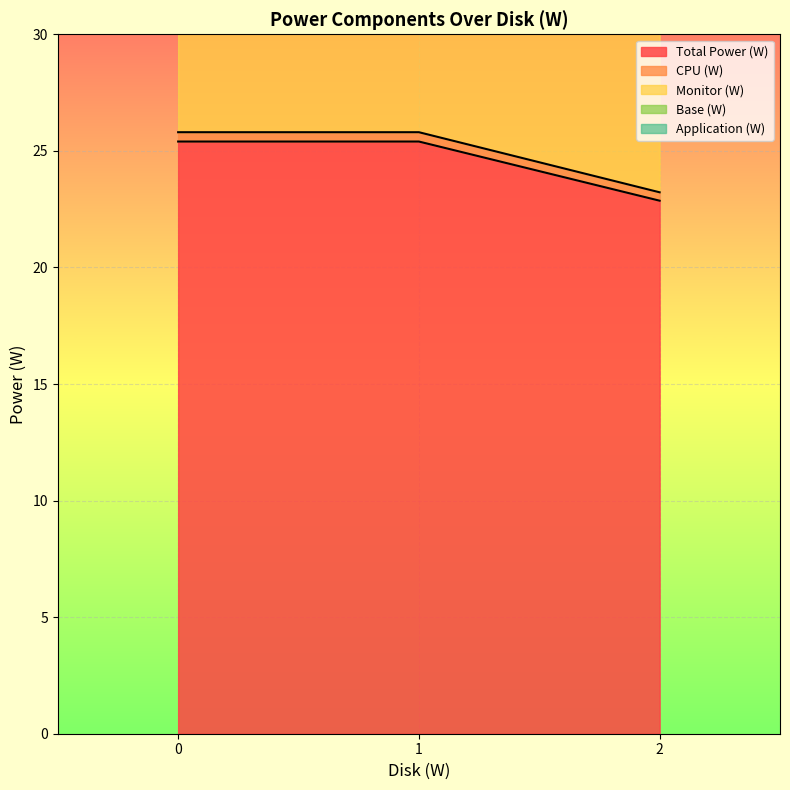

What is the average value of the Monitor (W) series?

24.9